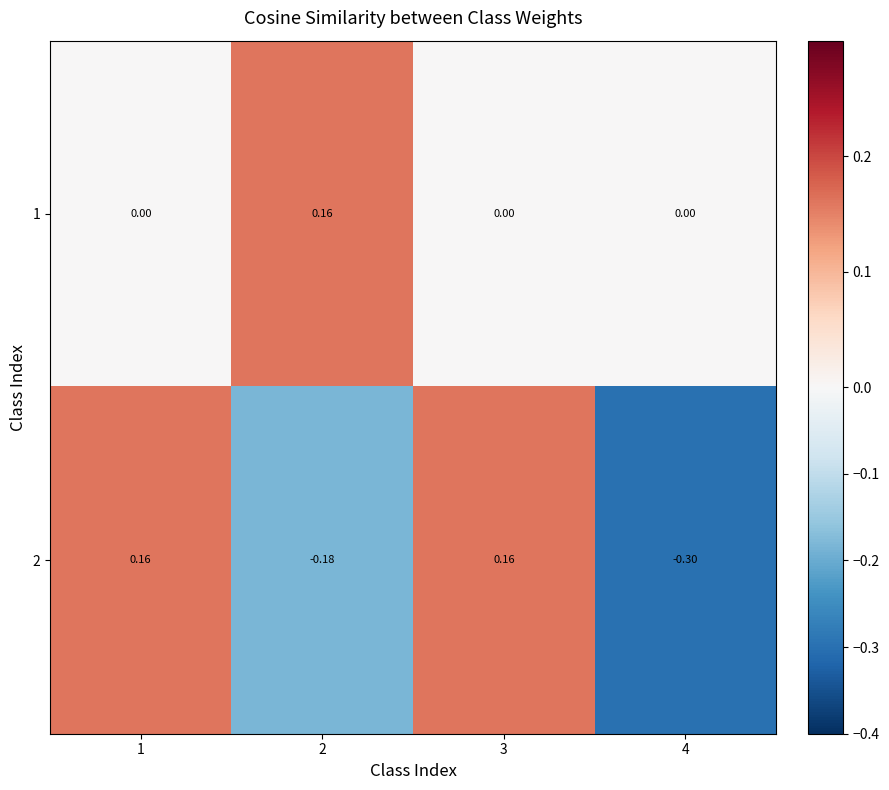

At 4, list the series in order from largest to smallest.

1, 2